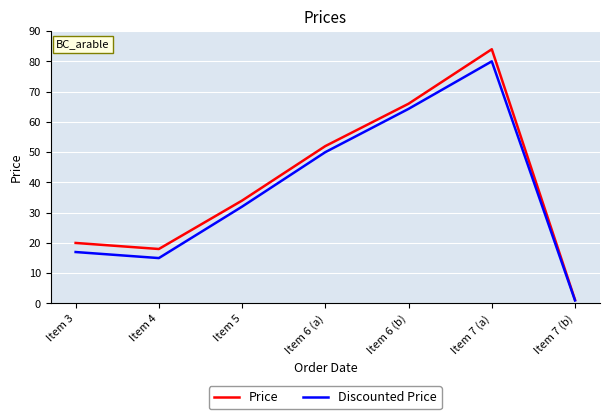

List the series in order of their peak value, highest first.

Price, Discounted Price